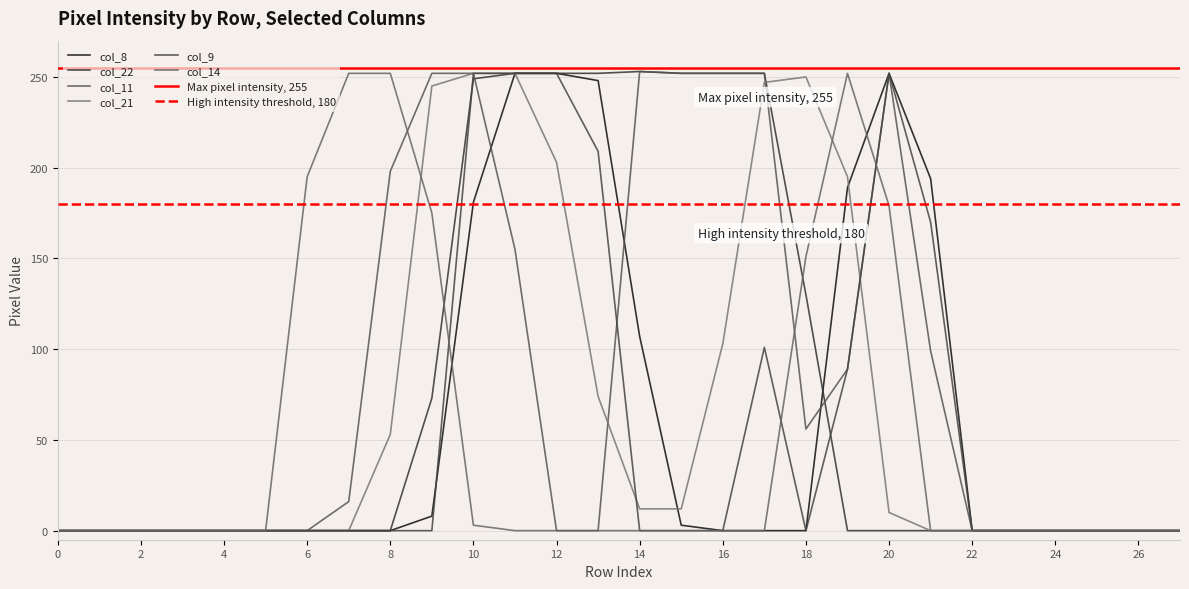

True or false: col_11 has a value of 0 at 12.

True